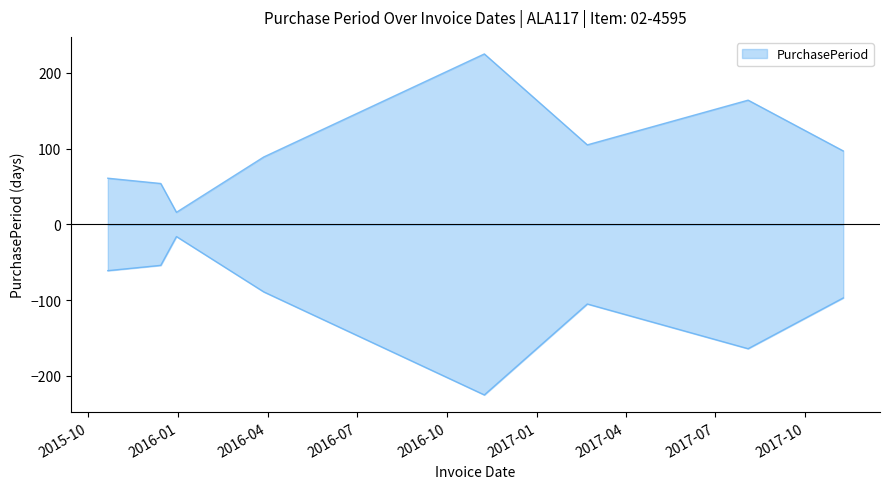

What is the change in value from 2015-10-21 to 2016-11-08?

+164